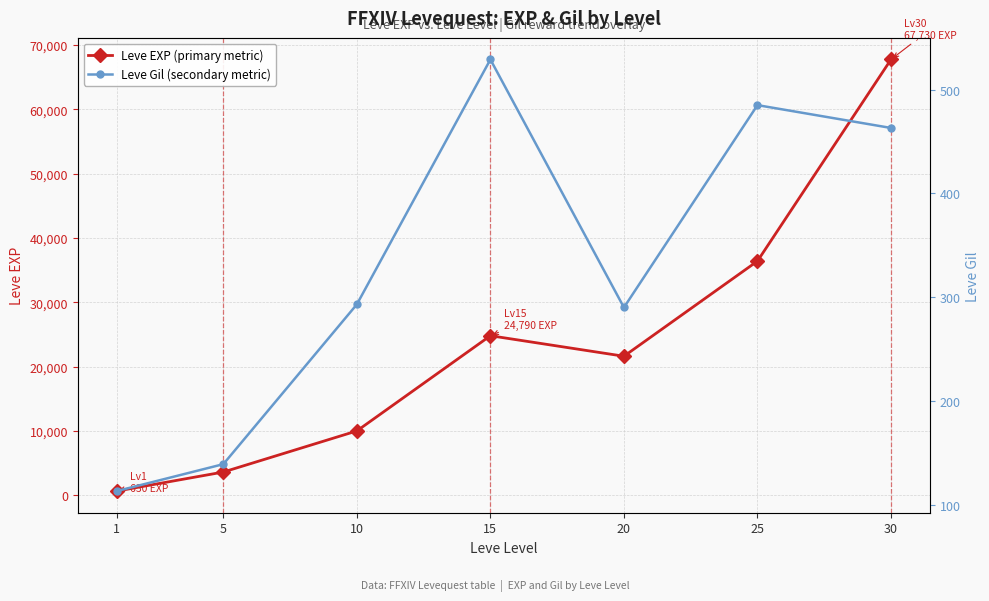

True or false: Leve EXP (primary metric) has a value of 21600 at 20.

True